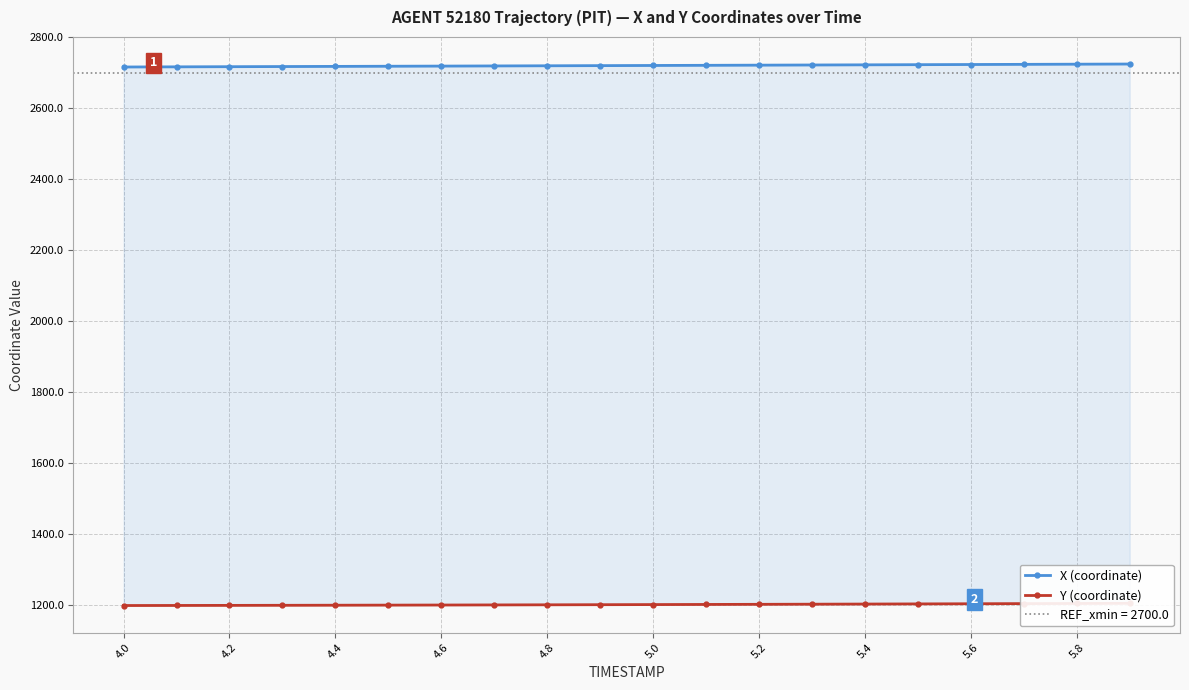

Between 5.0 and 4.0, which is larger?

5.0